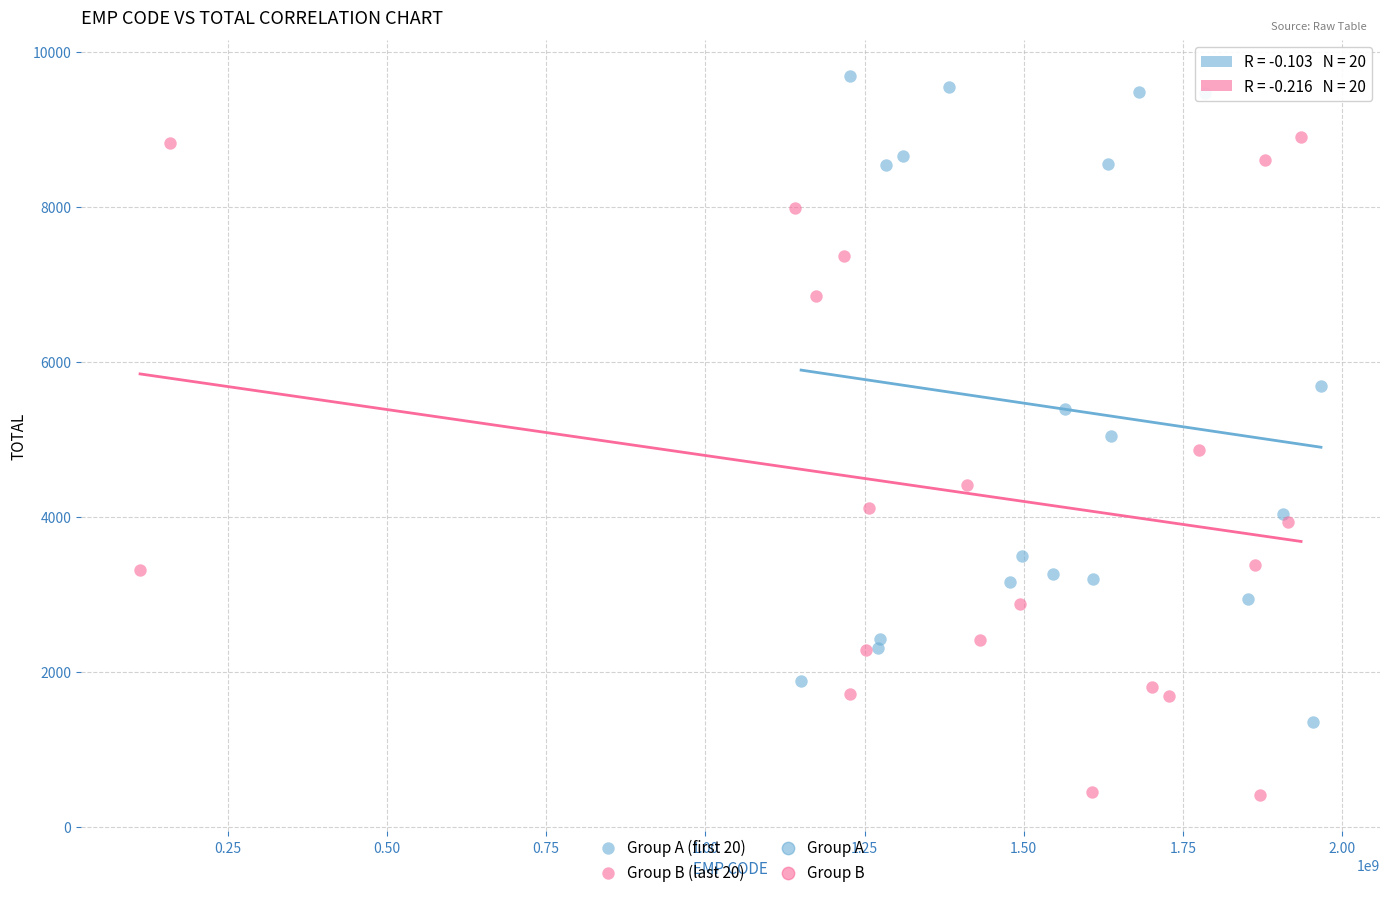

Which series reaches the maximum Y coordinate?

Group A (first 20)